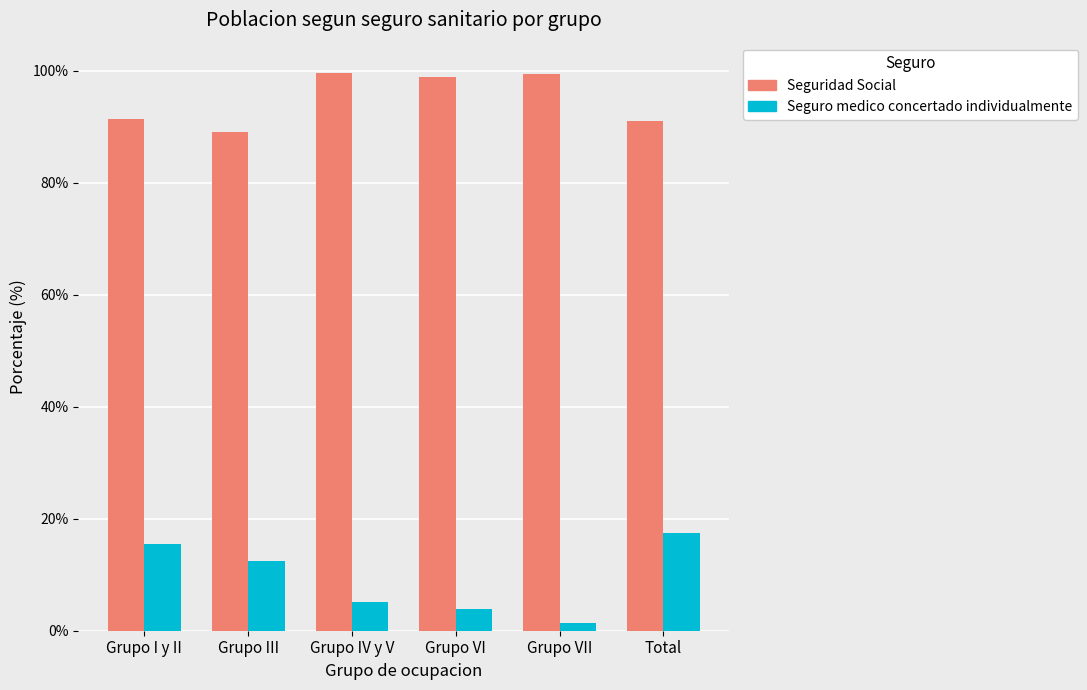

What are all the series names shown in the legend?

Seguridad Social, Seguro medico concertado individualmente